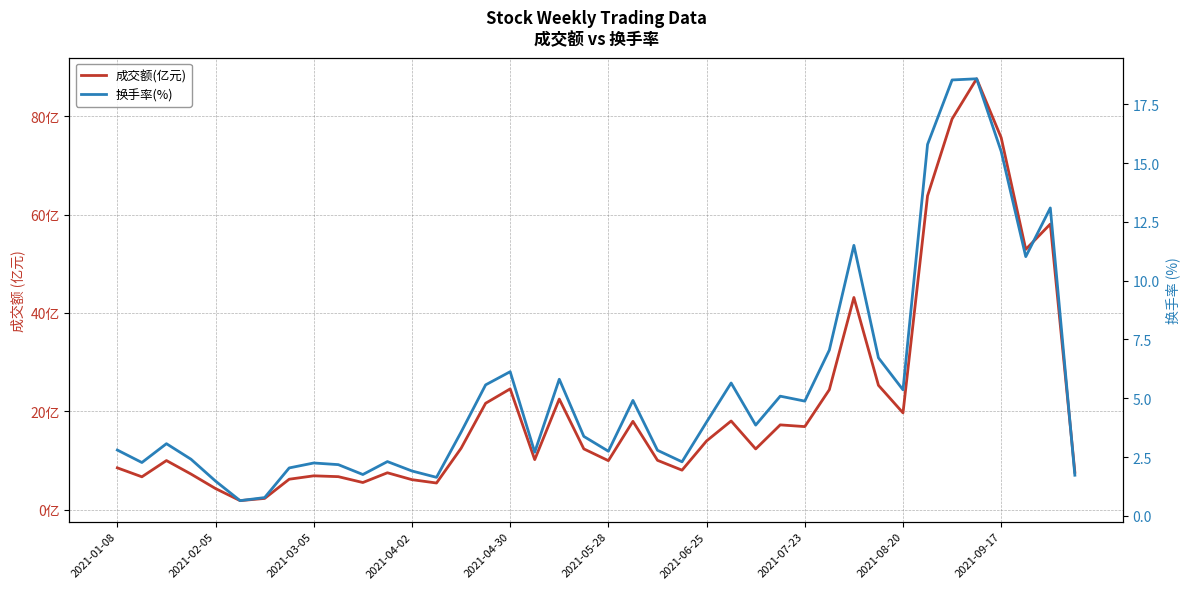

What is the sum of all 换手率(%) values?

215.8